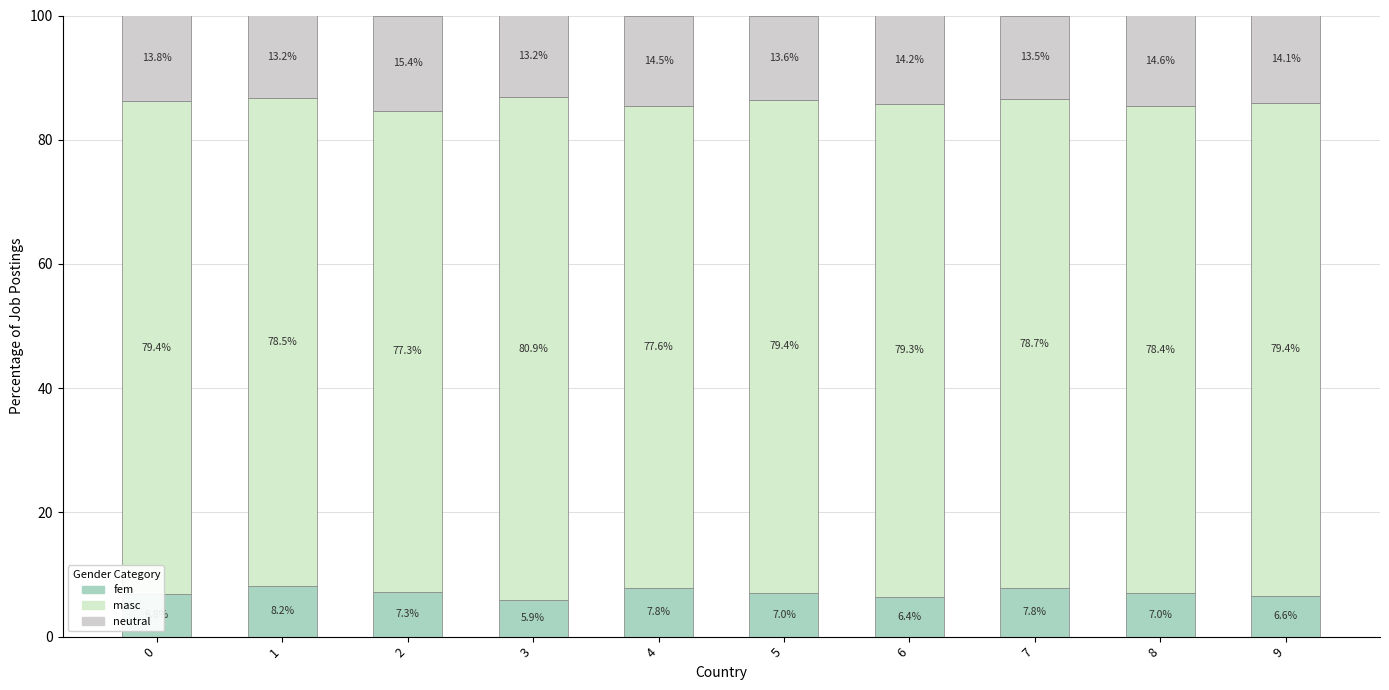

How many series are shown in this chart?

3